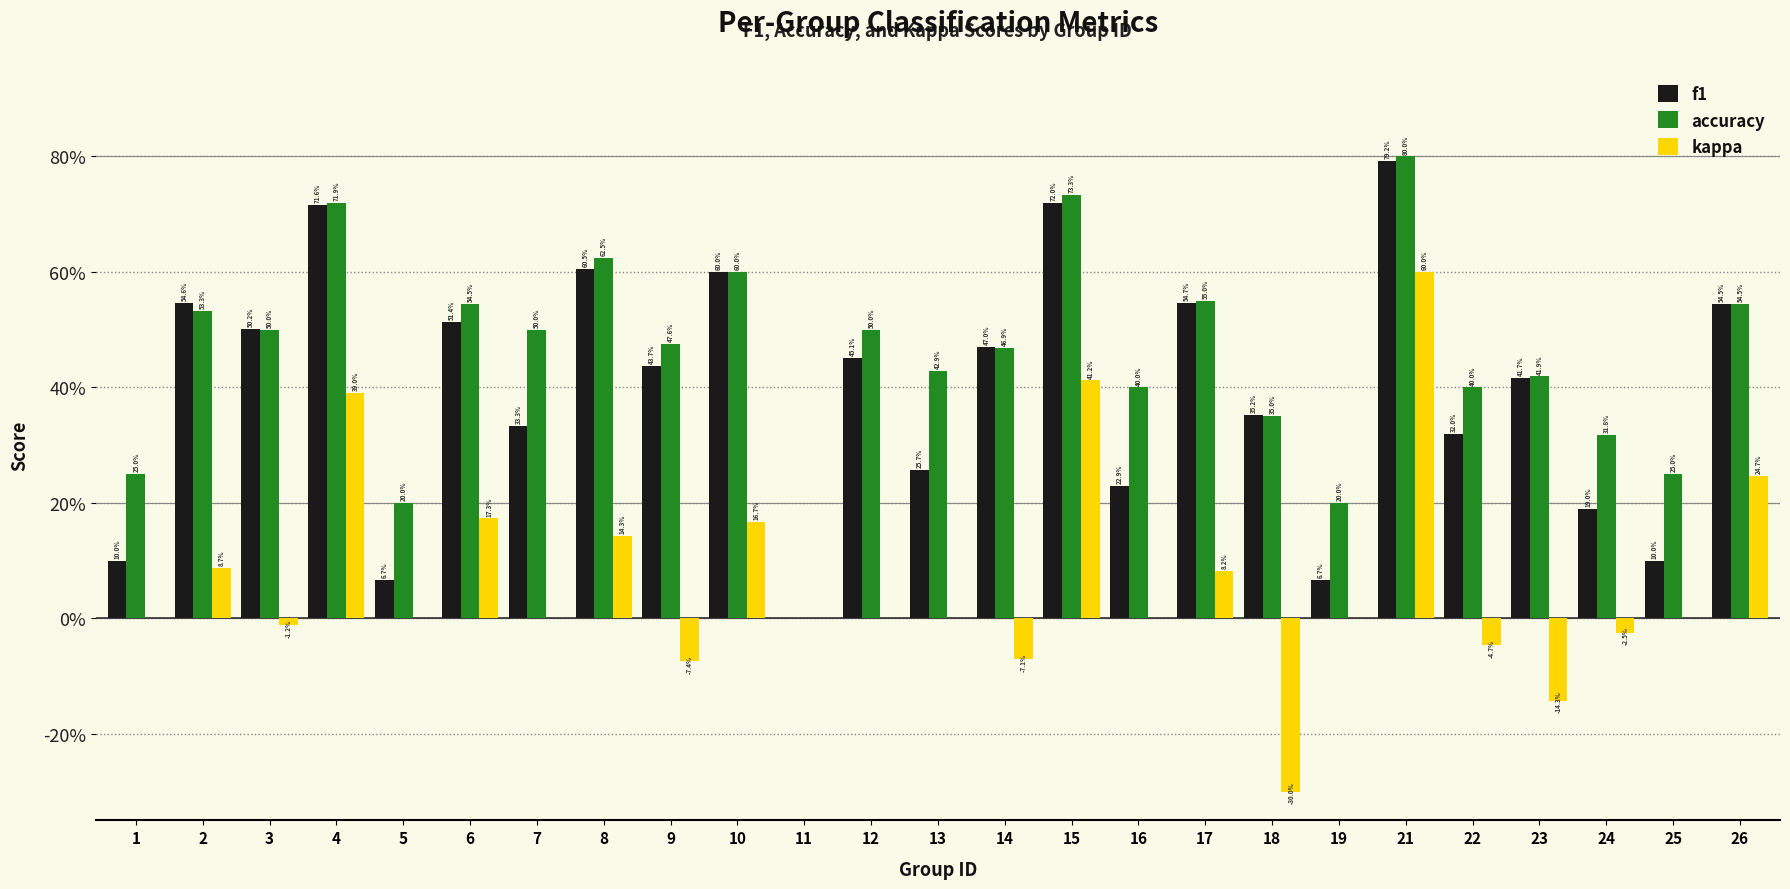

What is the value of the accuracy bar at the 14th from the left?

0.5